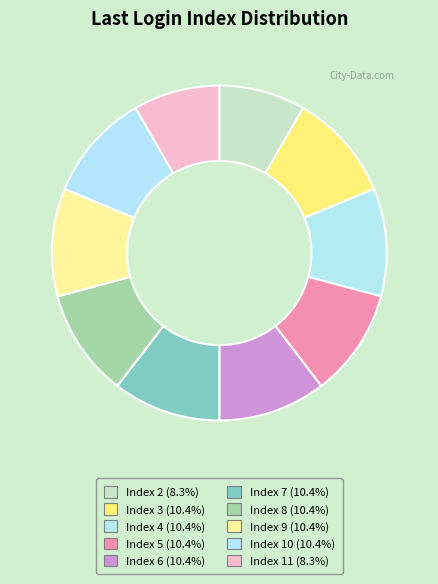

How many segments does this pie chart have?

10